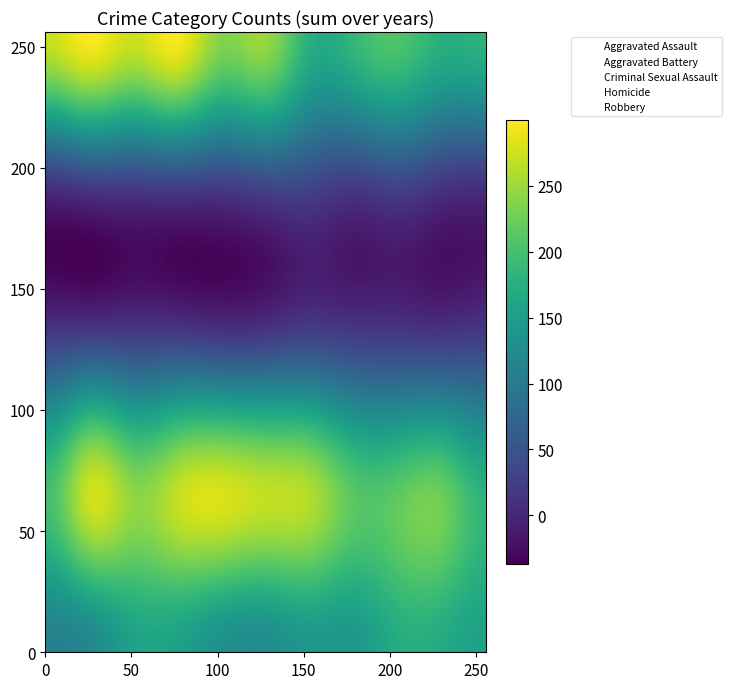

The Homicide series shows 23 at 2019. True or false?

True